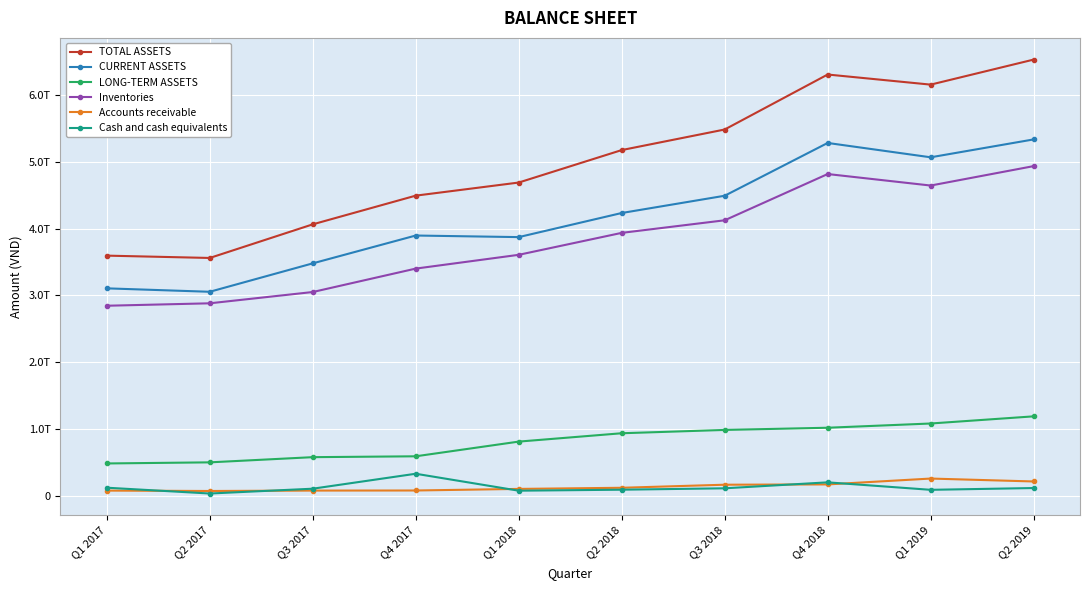

What is the smallest value displayed?

39646956214